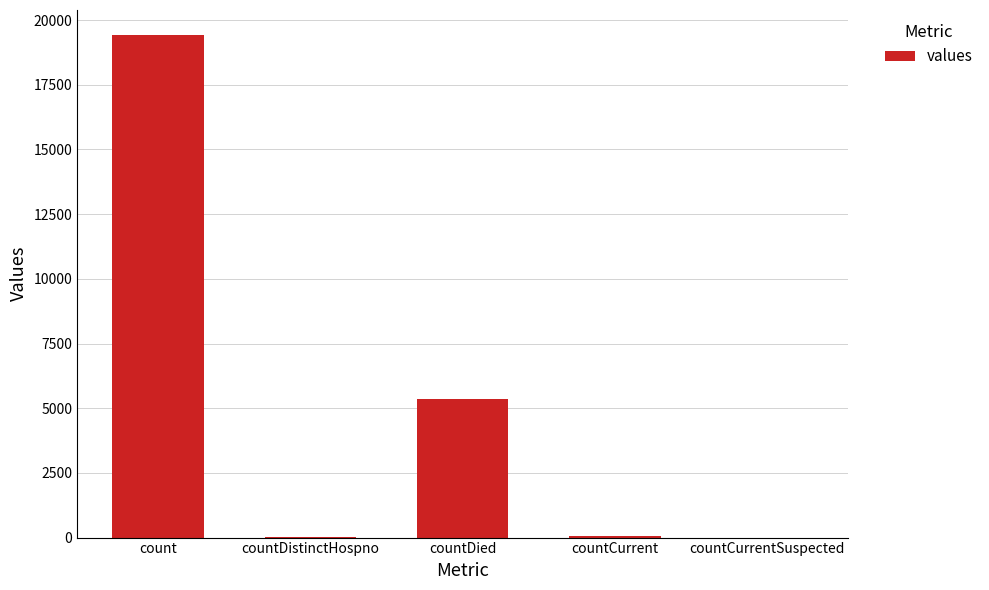

At which label is the value closest to 9710?

countDied